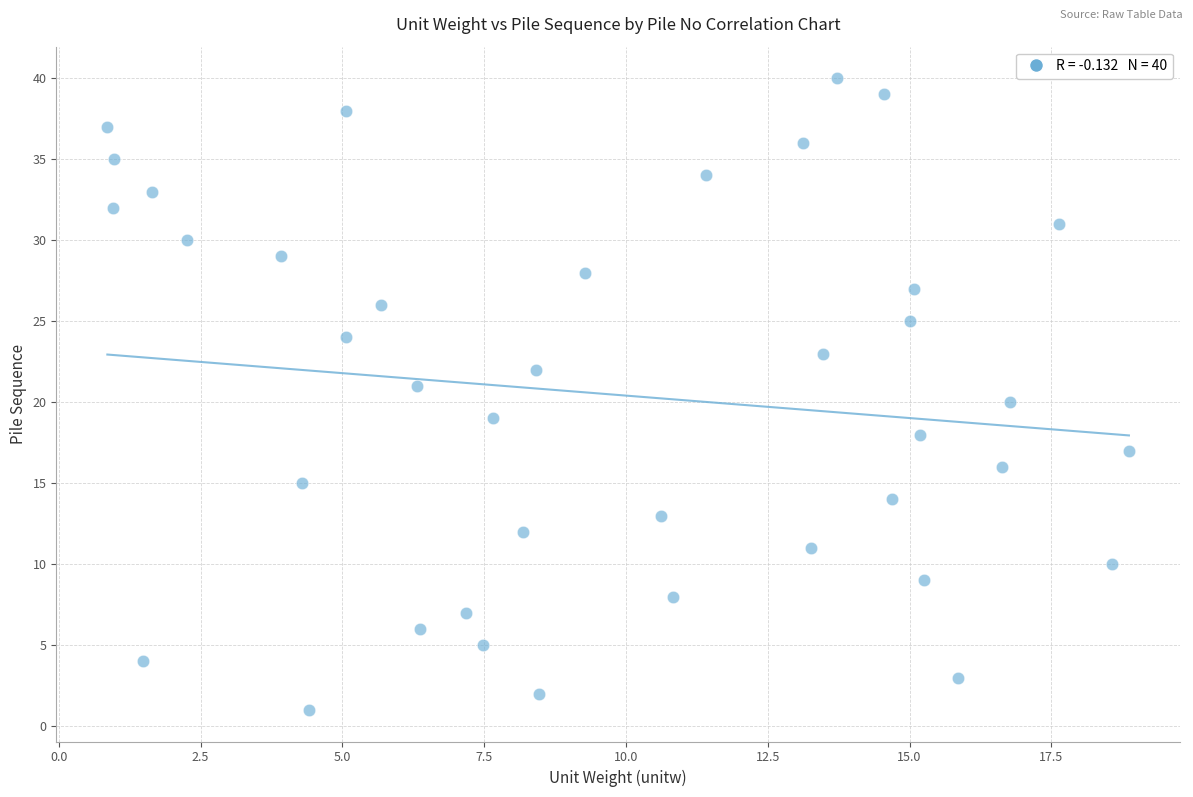

What is the range of Y values (max minus min)?

39